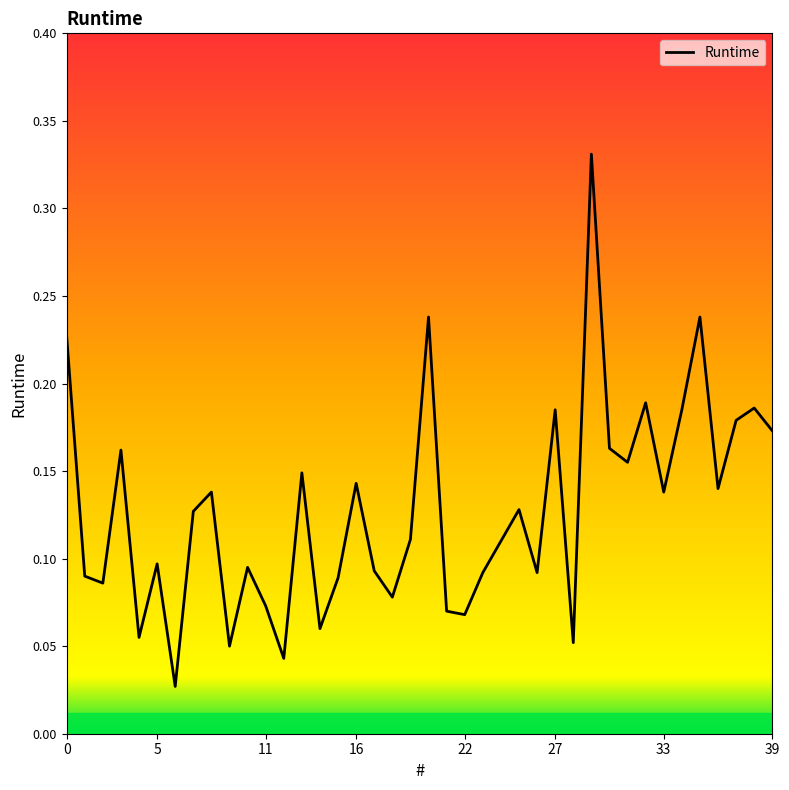

What is the difference between the maximum and second lowest values?

0.3